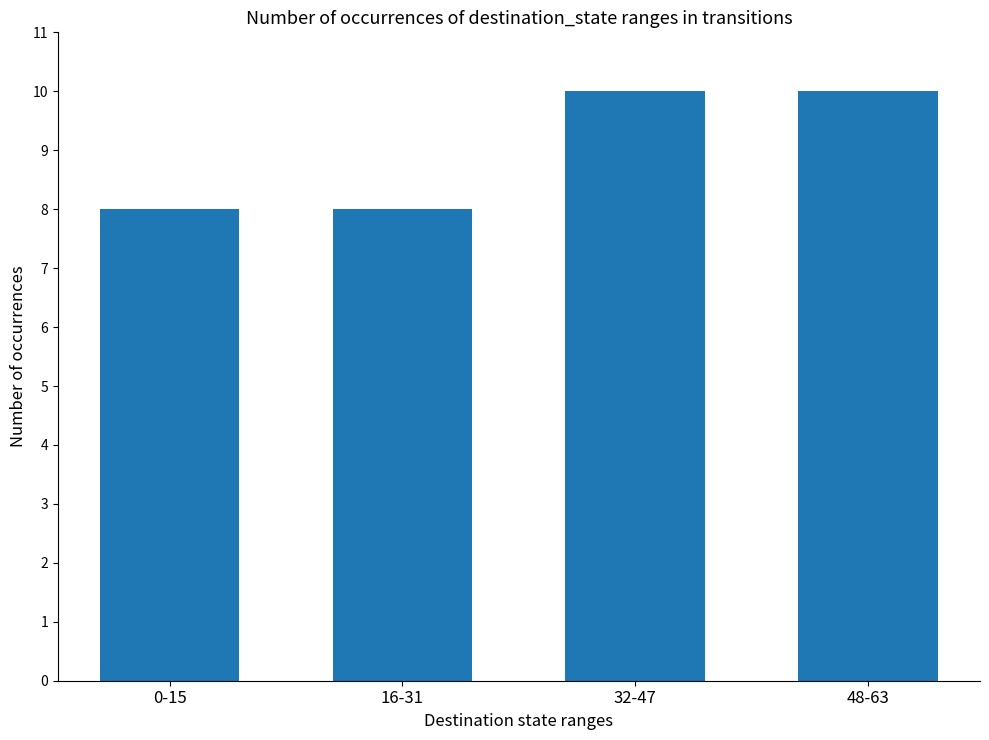

True or false: the data shows 2 at 16-31.

False